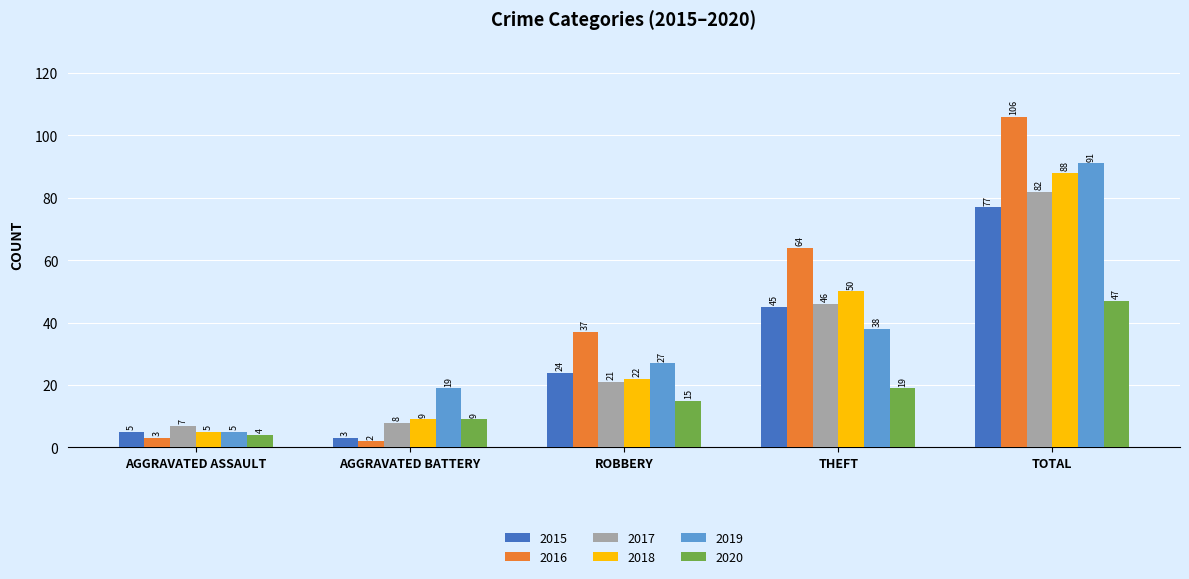

At which label is 2015 closest to 40?

THEFT